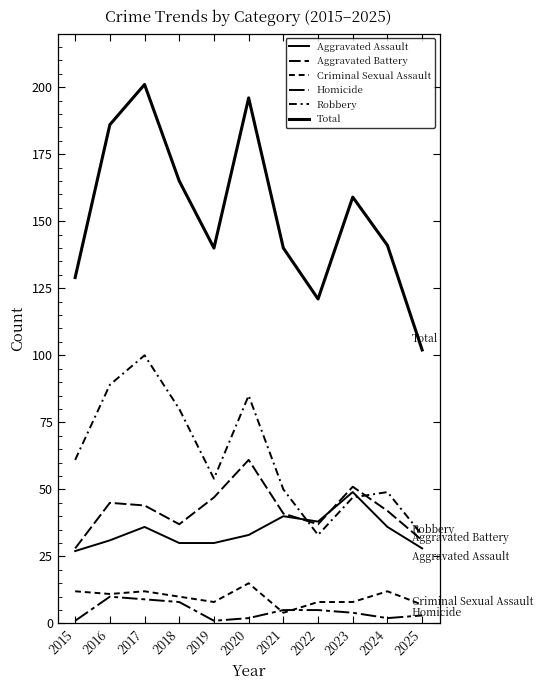

How many lines are shown in the chart?

6